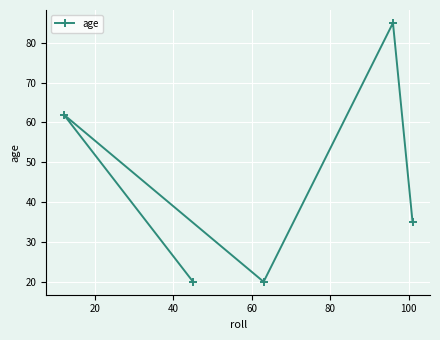

What is the greatest value displayed?

85